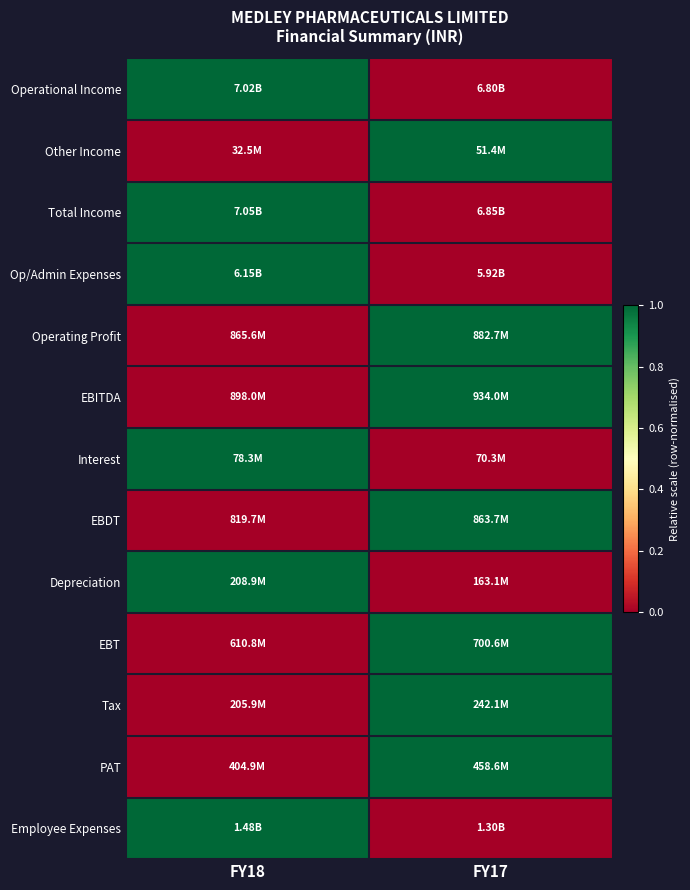

Reading right to left, what are all the values shown in this chart?

Operational Income: FY17=0	FY18=1
Other Income: FY17=1	FY18=0
Total Income: FY17=0	FY18=1
Op/Admin Expenses: FY17=0	FY18=1
Operating Profit: FY17=1	FY18=0
EBITDA: FY17=1	FY18=0
Interest: FY17=0	FY18=1
EBDT: FY17=1	FY18=0
Depreciation: FY17=0	FY18=1
EBT: FY17=1	FY18=0
Tax: FY17=1	FY18=0
PAT: FY17=1	FY18=0
Employee Expenses: FY17=0	FY18=1